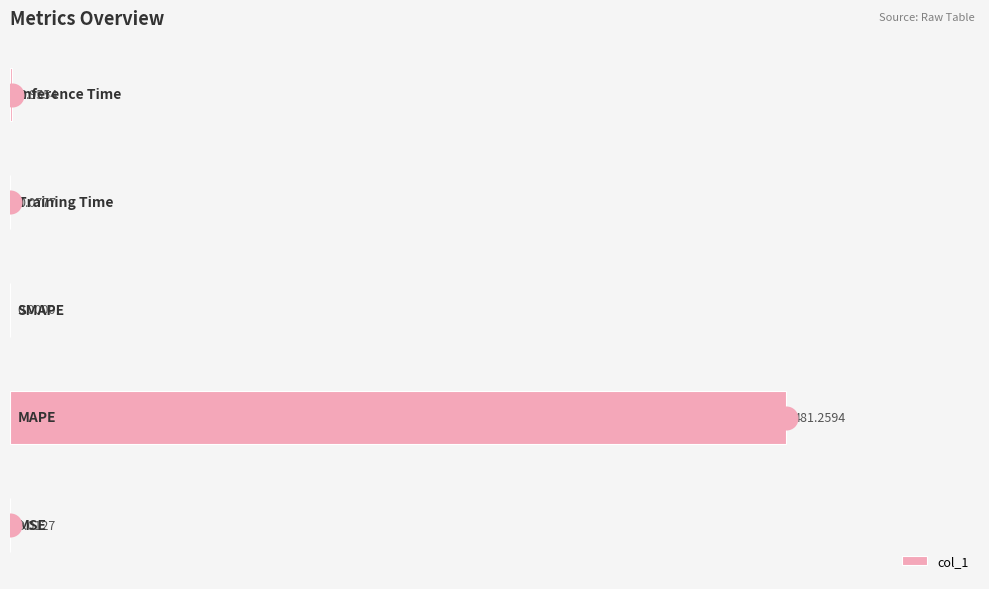

What is the change in value from 0 to 400?

+0.9